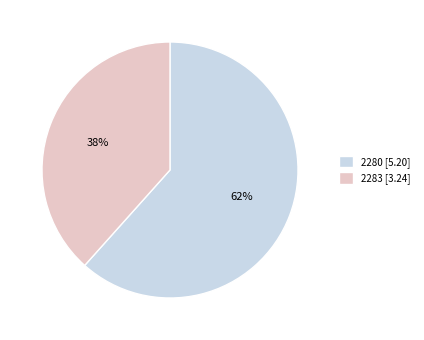

What is the largest slice in the pie chart?

2280